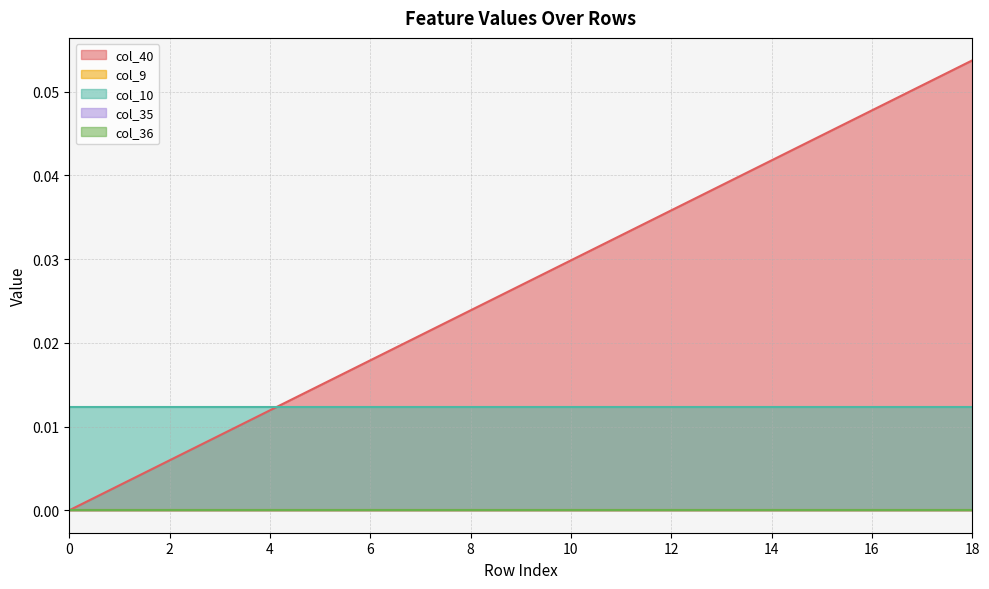

How many lines are shown in the chart?

5